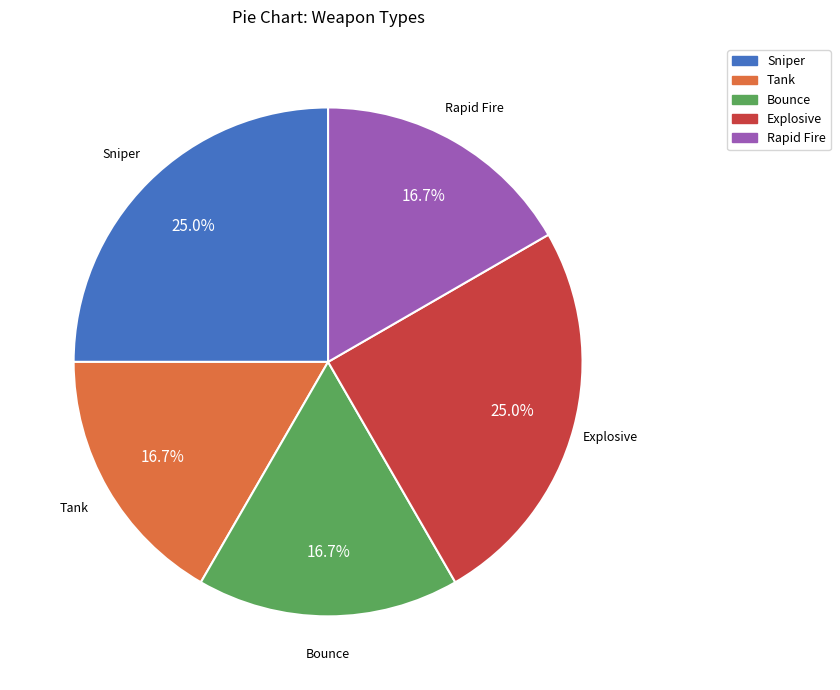

What percentage is NOT represented by Sniper?

75.0%